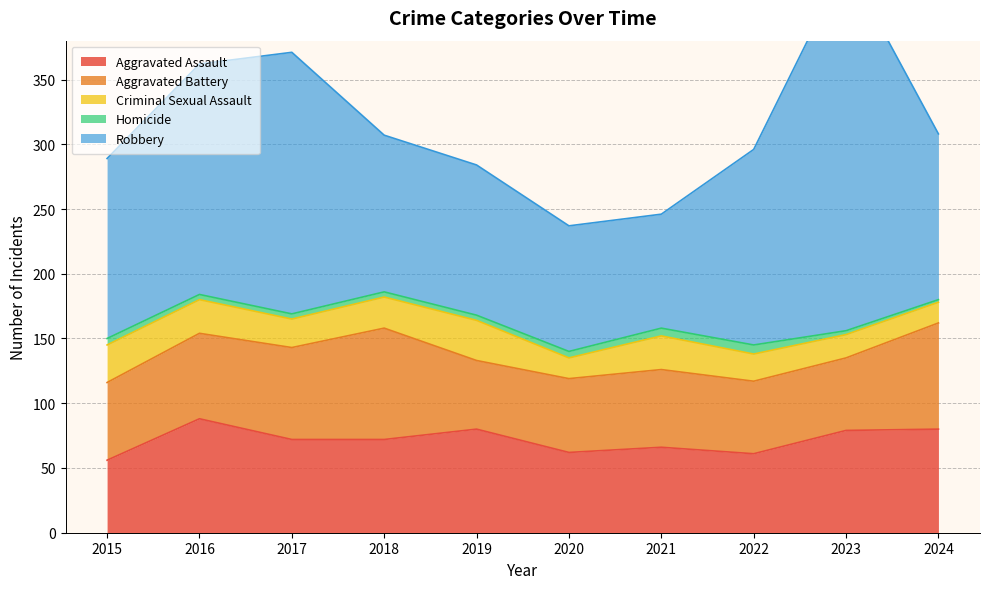

True or false: Aggravated Assault and Homicide cross at least once.

False